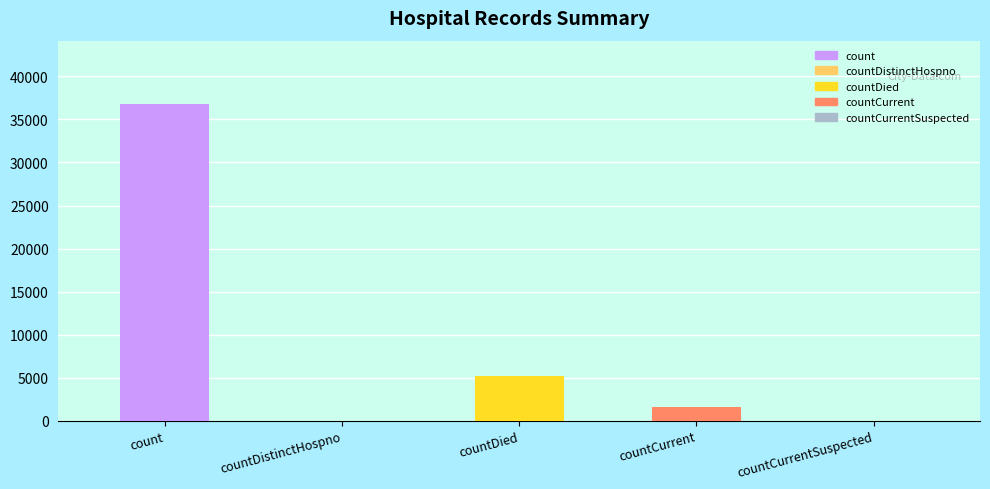

Between countDied and countCurrentSuspected, which is larger?

countDied